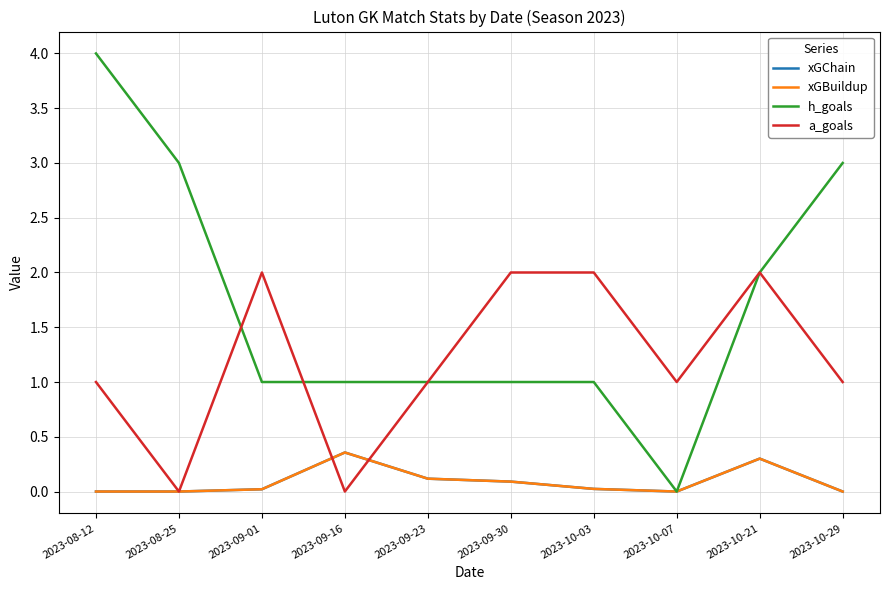

Reading right to left, transcribe all the data shown in this chart.

xGChain: 0.0	0.3	0.0	0.0	0.1	0.1	0.4	0.0	0.0	0.0
xGBuildup: 0.0	0.3	0.0	0.0	0.1	0.1	0.4	0.0	0.0	0.0
h_goals: 3.0	2.0	0.0	1.0	1.0	1.0	1.0	1.0	3.0	4.0
a_goals: 1.0	2.0	1.0	2.0	2.0	1.0	0.0	2.0	0.0	1.0